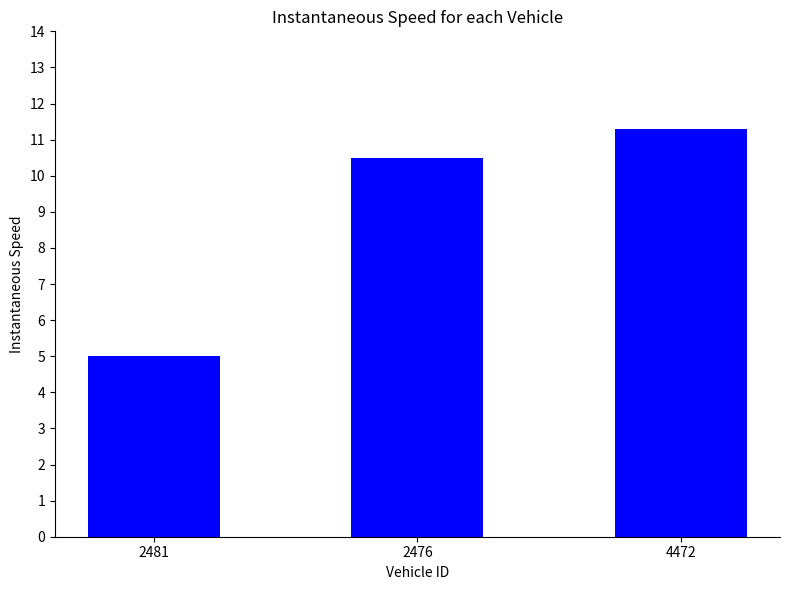

What value does the data have at 2476?

10.5